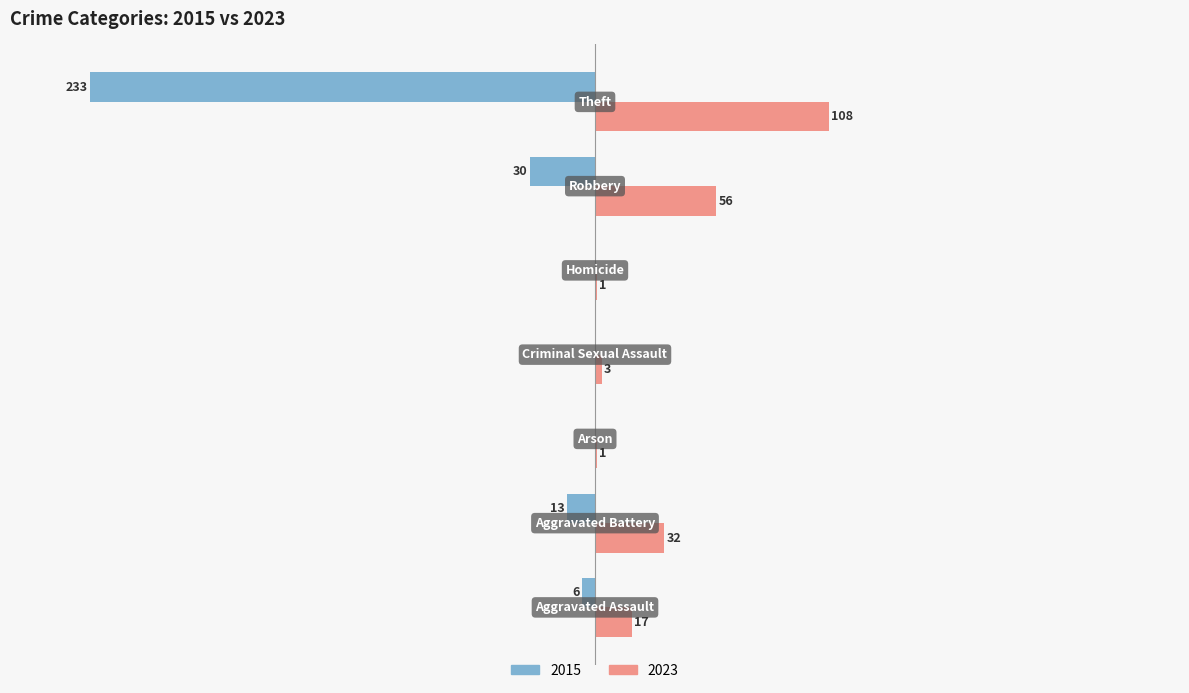

What are all the series names shown in the legend?

2015, 2023